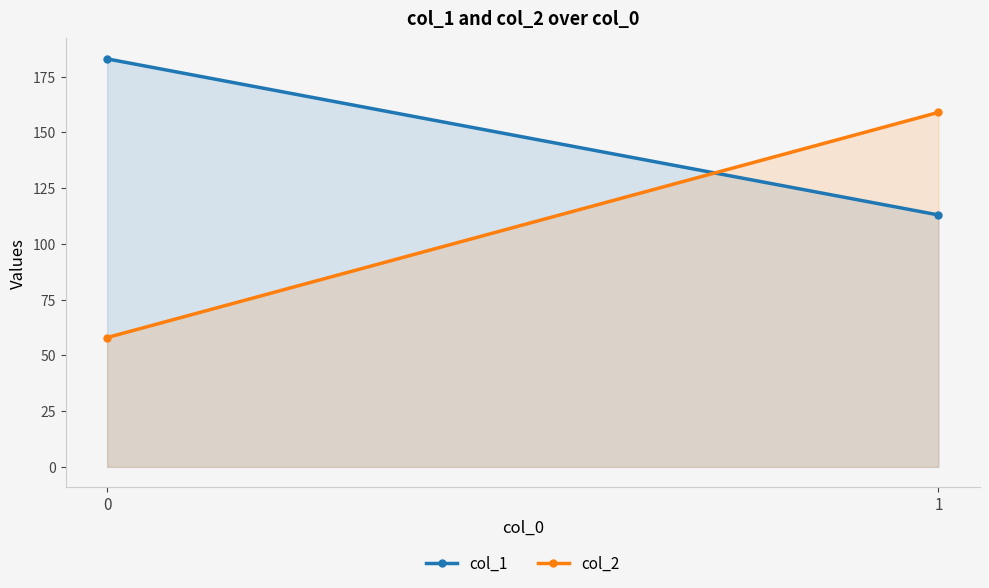

What is the average value of the col_2 series?

108